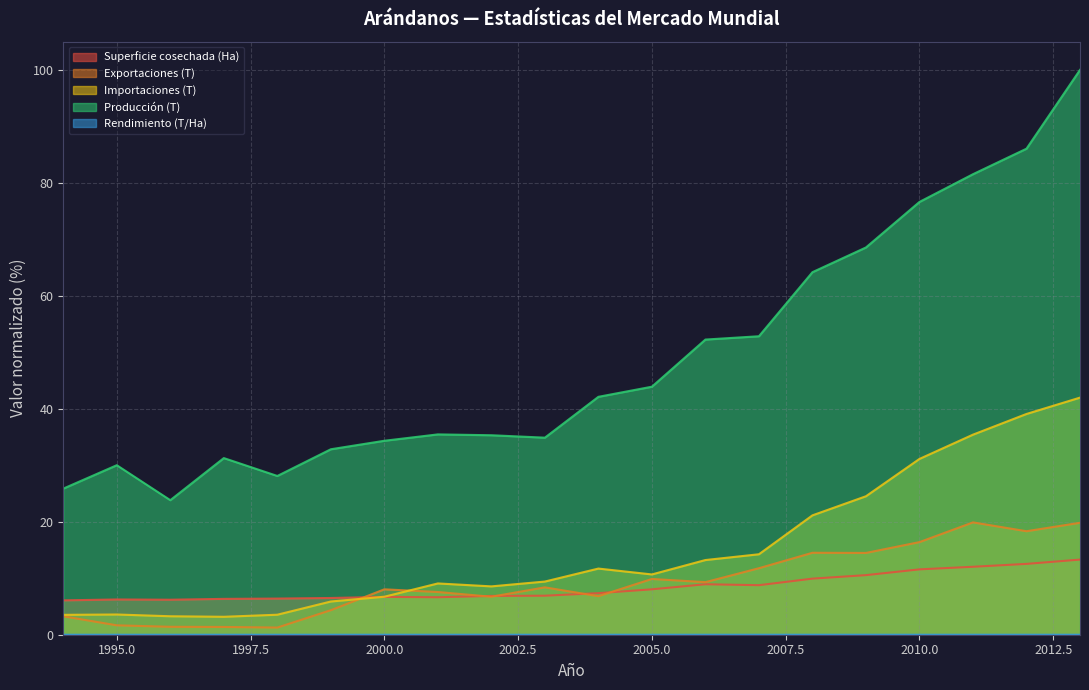

At 2008, list the series in order from smallest to largest.

Rendimiento (T/Ha), Superficie cosechada (Ha), Exportaciones (T), Importaciones (T), Producción (T)